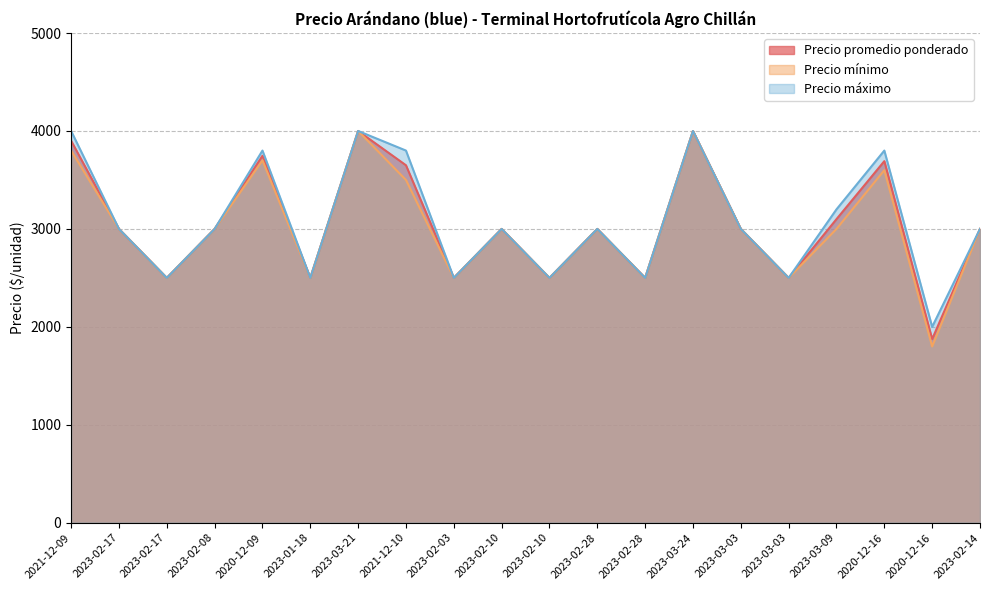

What is the label of the 10th point from the left?

2023-02-10